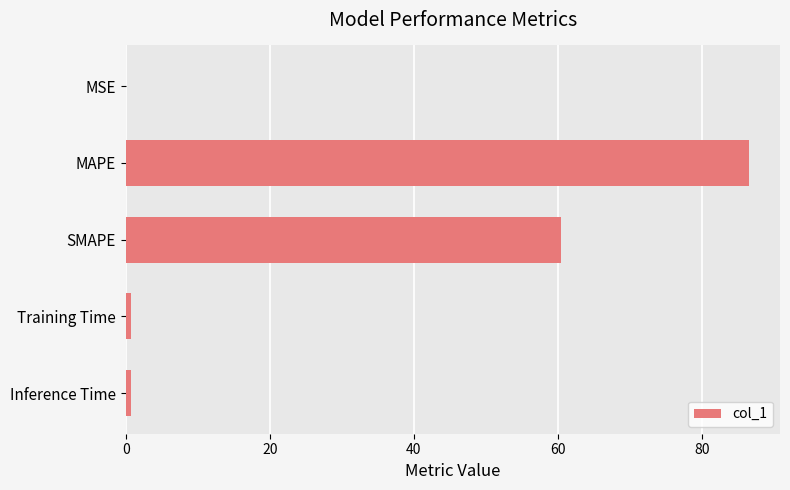

True or false: the data shows 35.3 at MAPE.

False